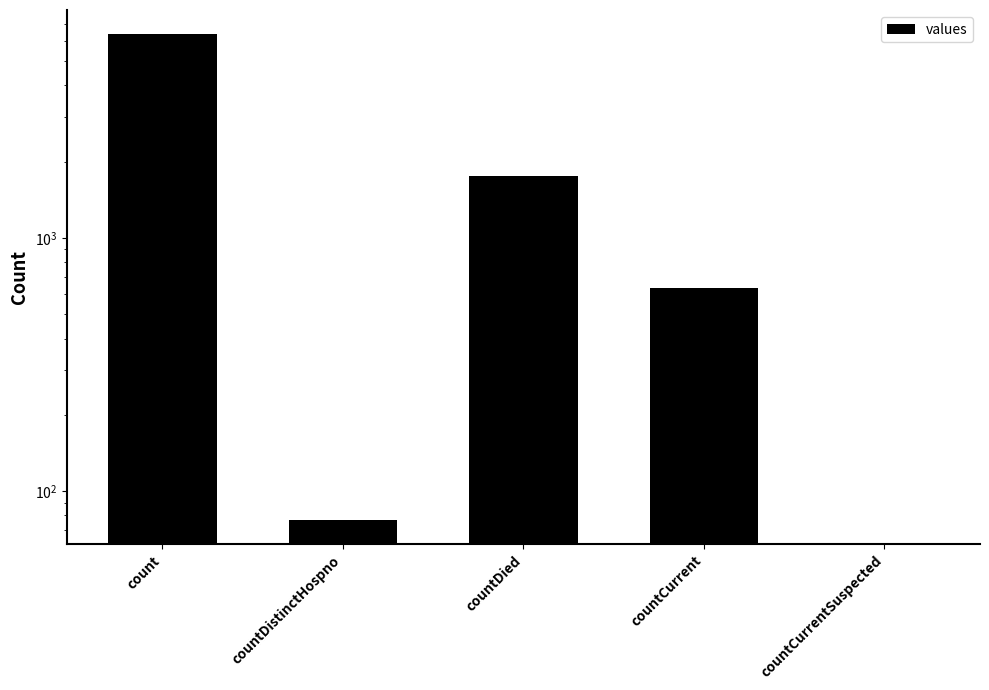

How many data points are above 636?

2